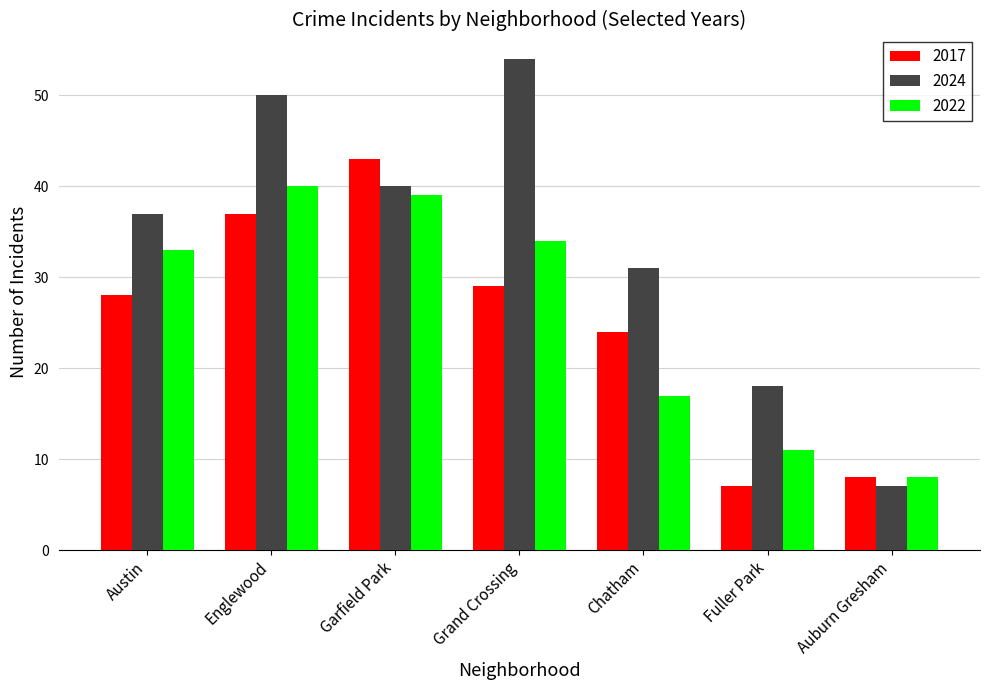

What is the difference between the maximum and minimum values in the 2017 series?

36